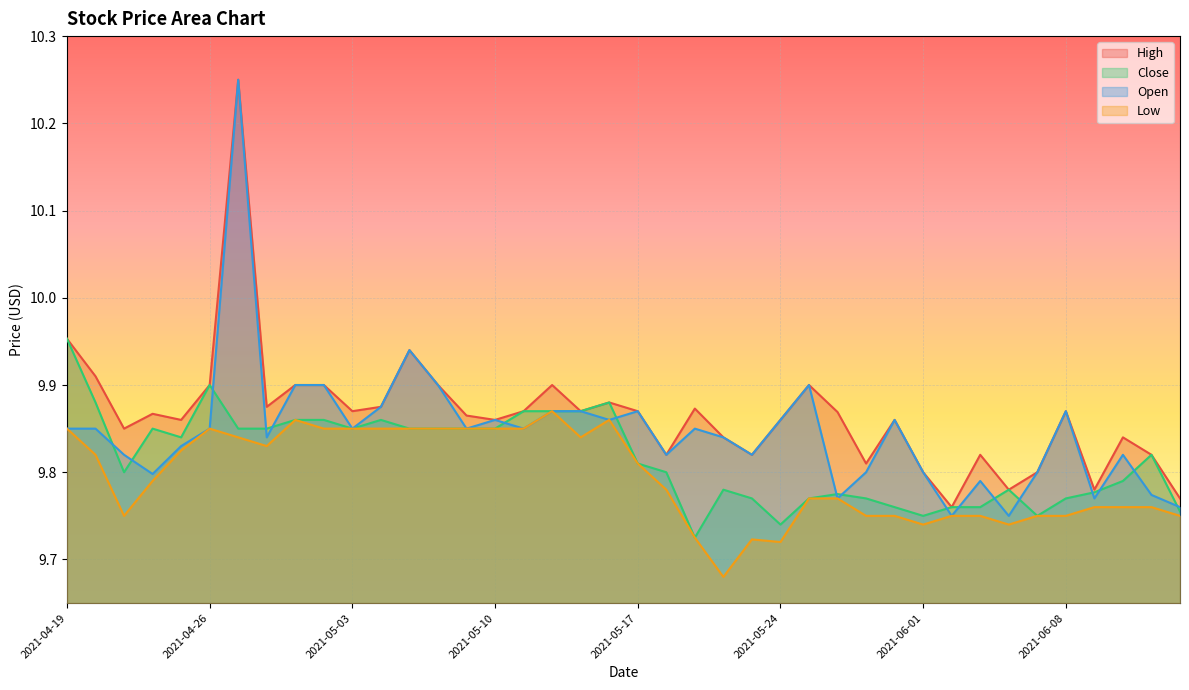

True or false: Open and High intersect in this chart.

False